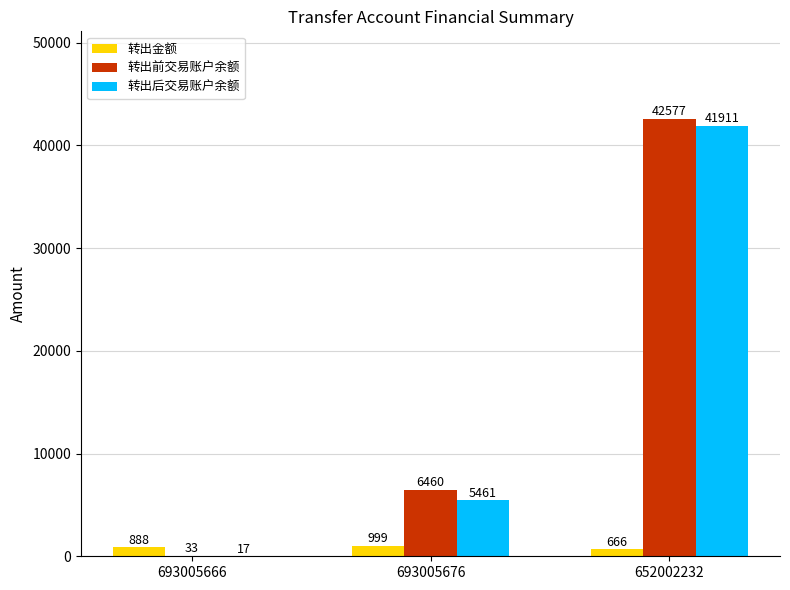

True or false: 转出前交易账户余额 has a value of 33 at 693005666.

True